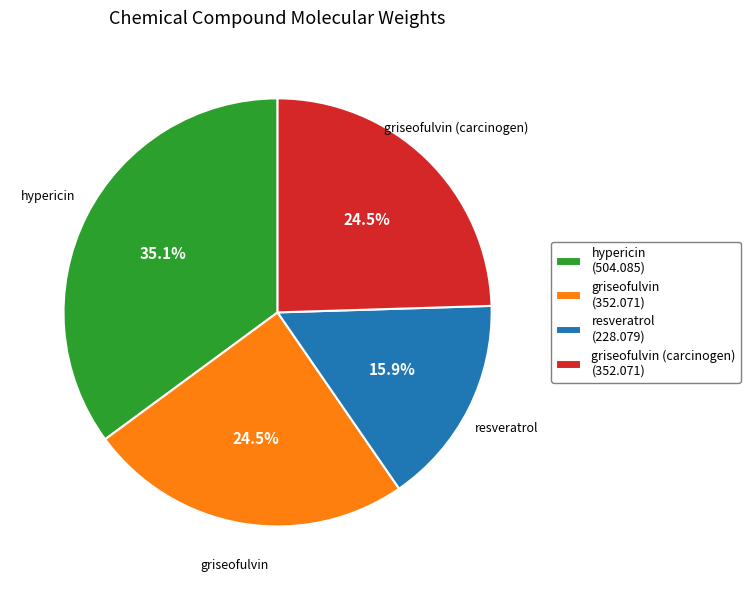

Combined, what portion of the pie is resveratrol (228.079) and griseofulvin (carcinogen) (352.071)?

40.4%